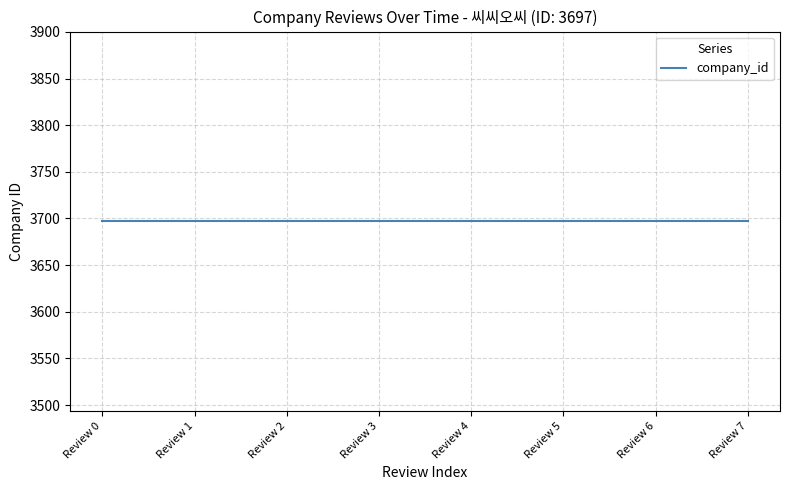

Rank the categories by value from lowest to highest.

Review 0, Review 1, Review 2, Review 3, Review 4, Review 5, Review 6, Review 7